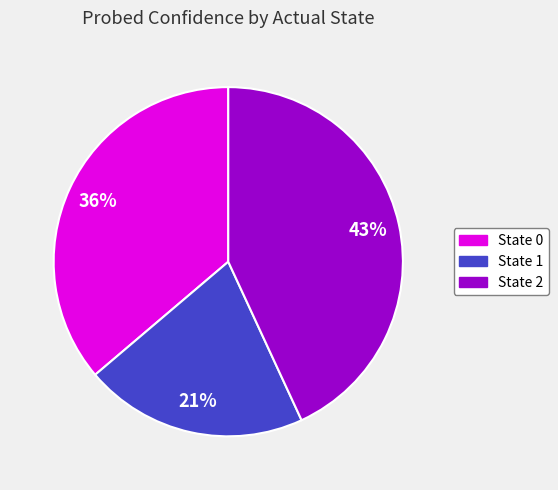

Between State 1 and State 2, which is larger?

State 2